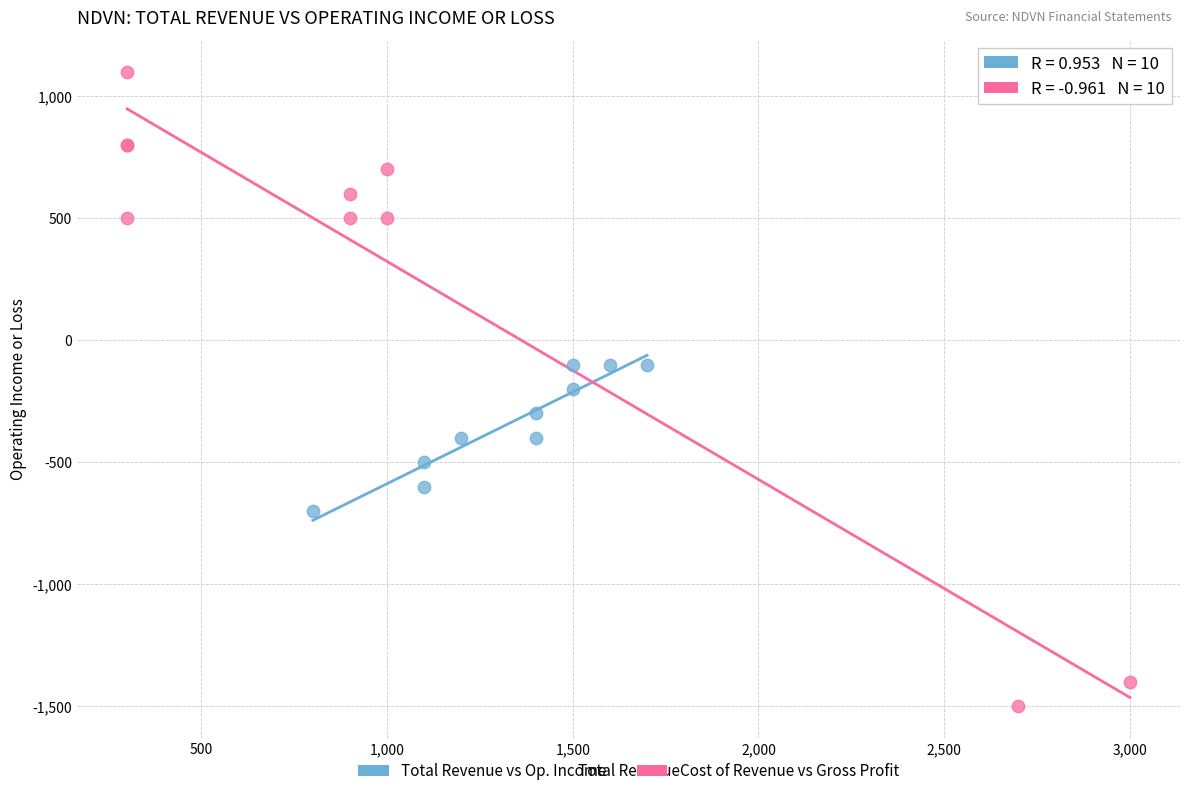

Which series has the widest spread of Y values?

Cost of Revenue vs Gross Profit